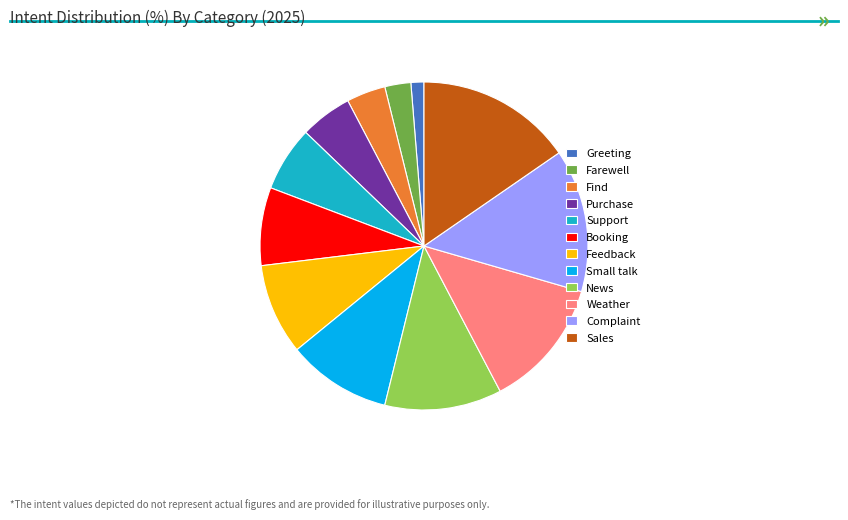

True or false: Find accounts for 19% of the total.

False